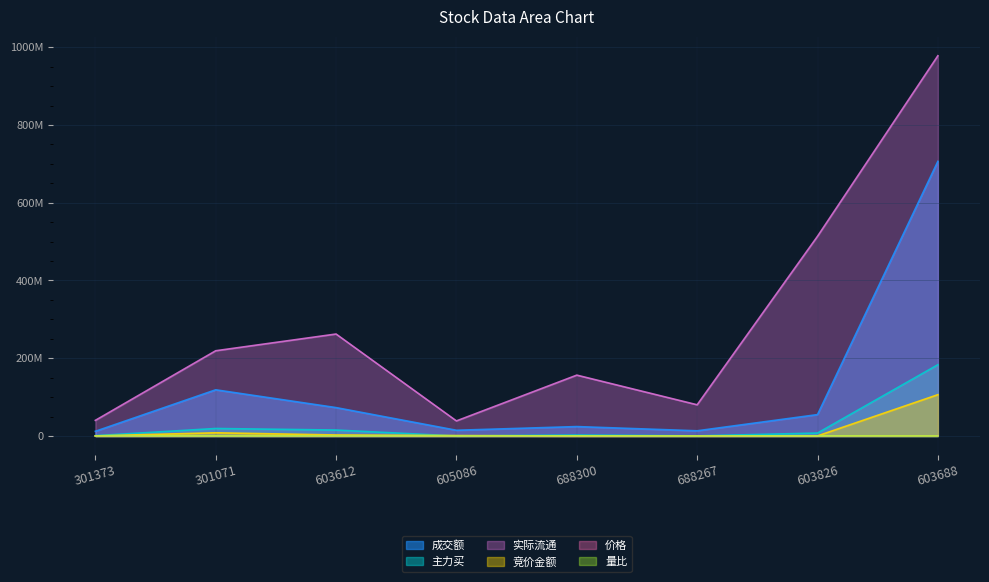

In 竞价金额, how many points are higher than both neighbors (excluding endpoints)?

2